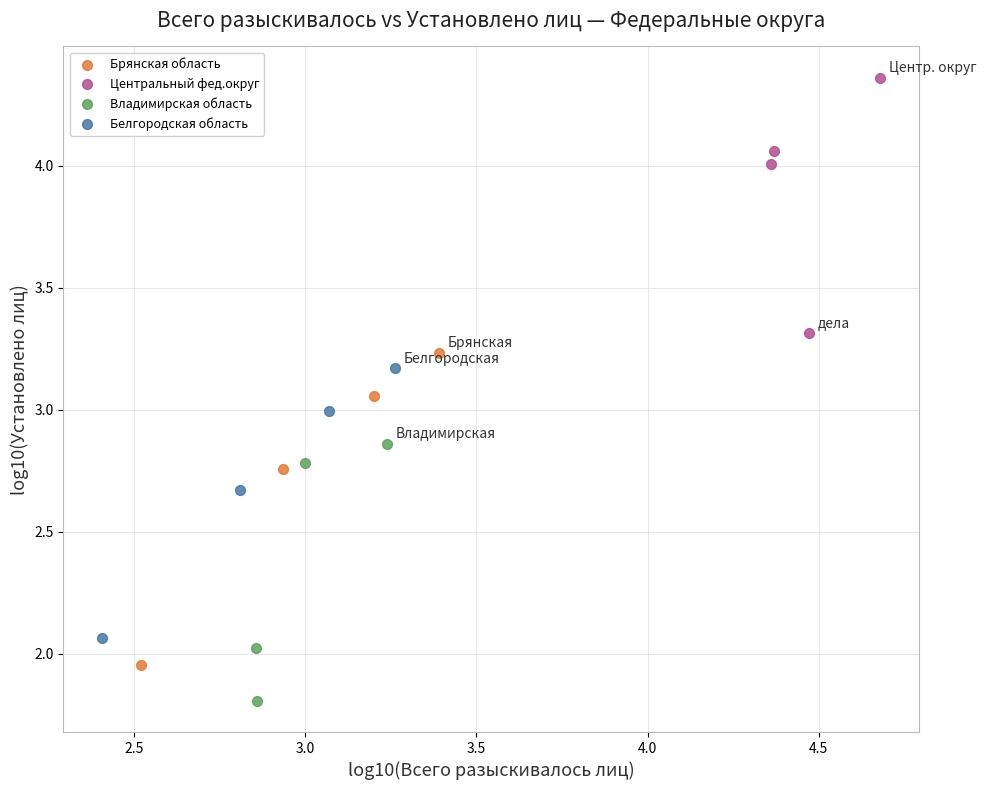

Which series has the largest Y range (max minus min)?

Брянская область